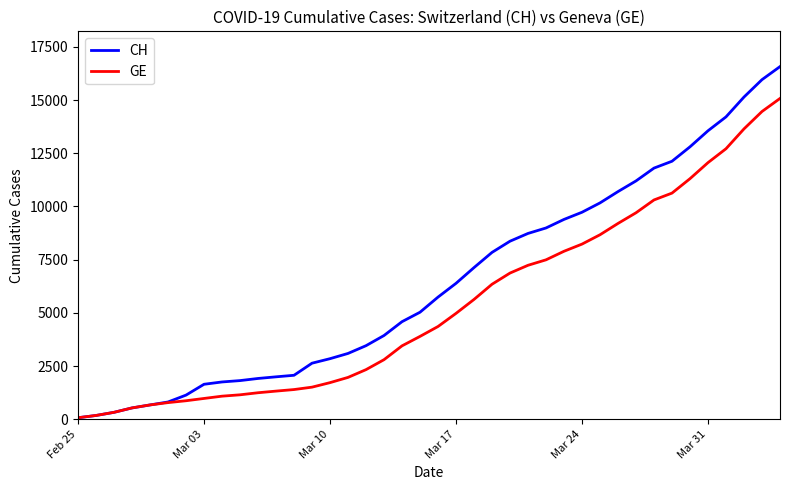

Rank the series by their average value, from highest to lowest.

CH, GE